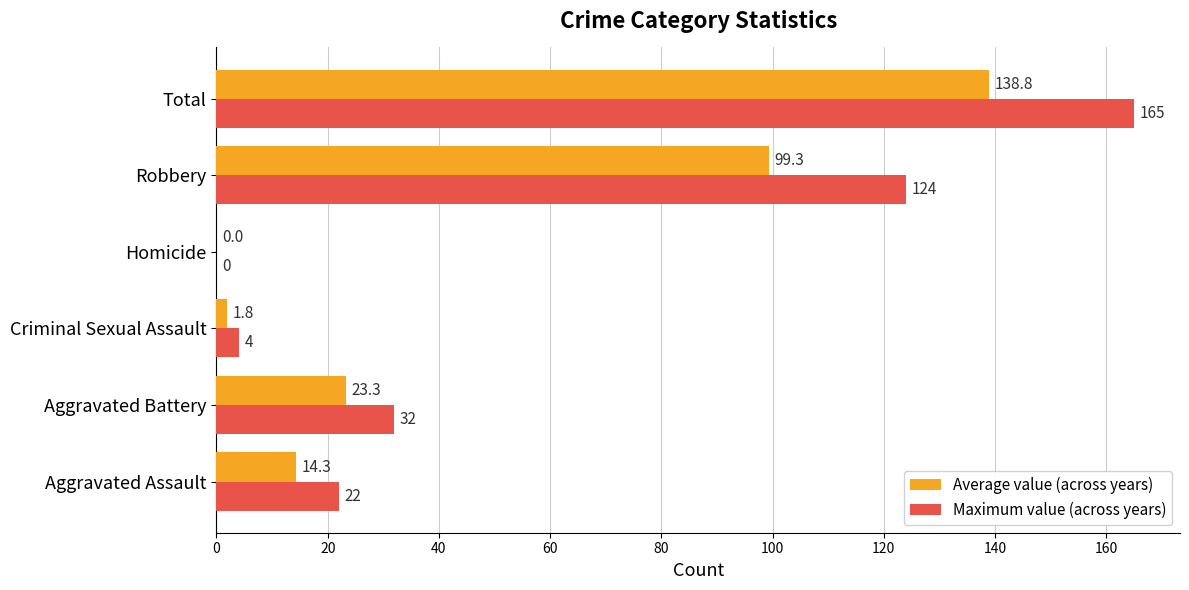

Between Aggravated Assault and Homicide, which series saw the biggest shift?

Maximum value (across years)